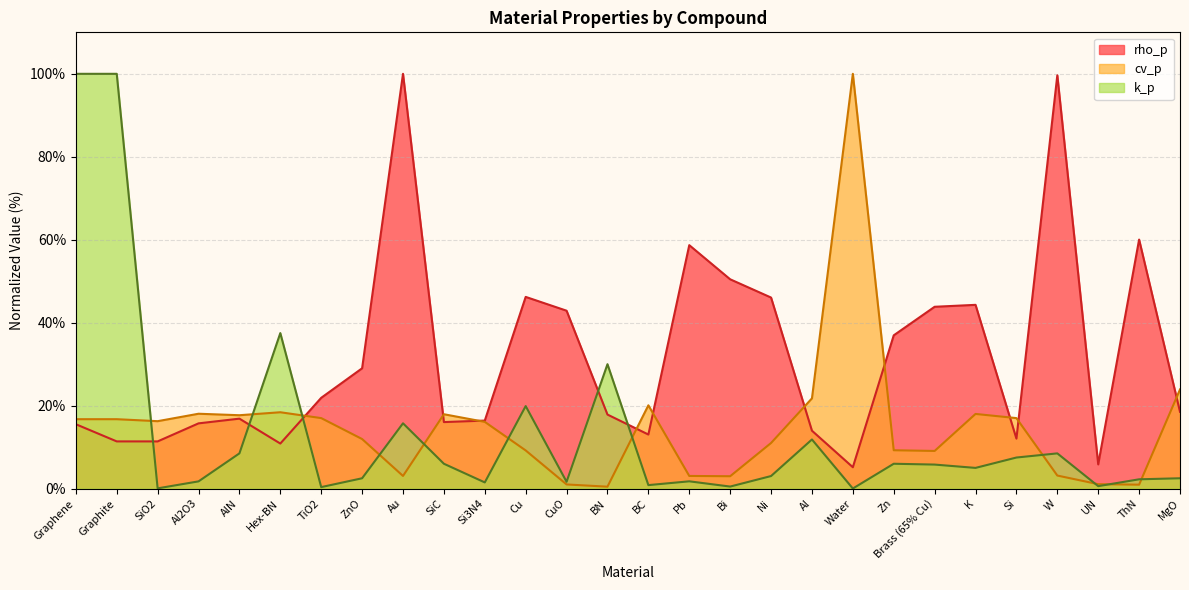

True or false: k_p has a value of 11.9 at Si.

False